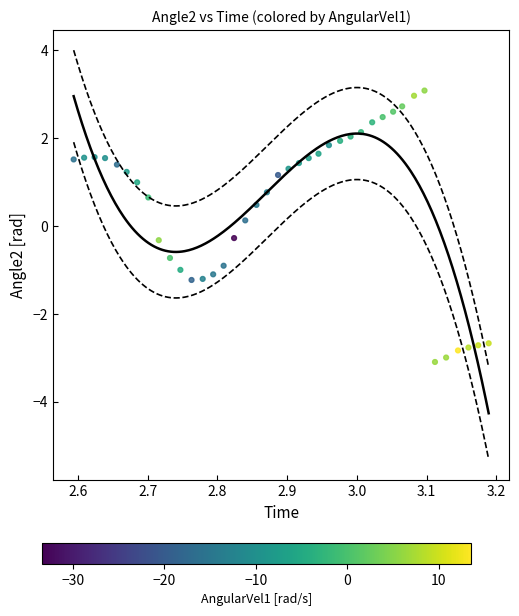

What is the range of Y values (max minus min)?

6.2